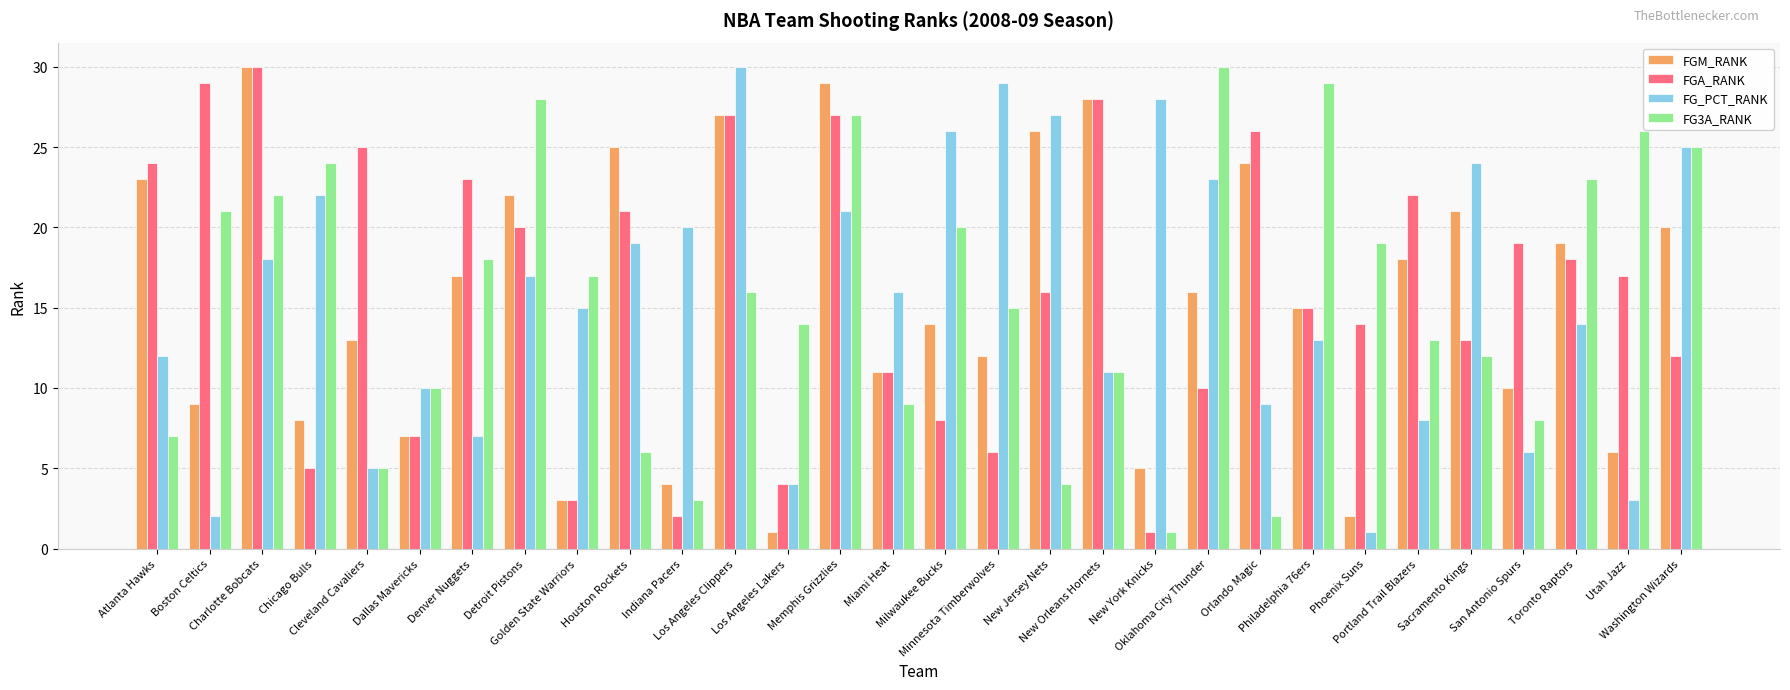

The FG_PCT_RANK series shows 12 at Atlanta Hawks. True or false?

True